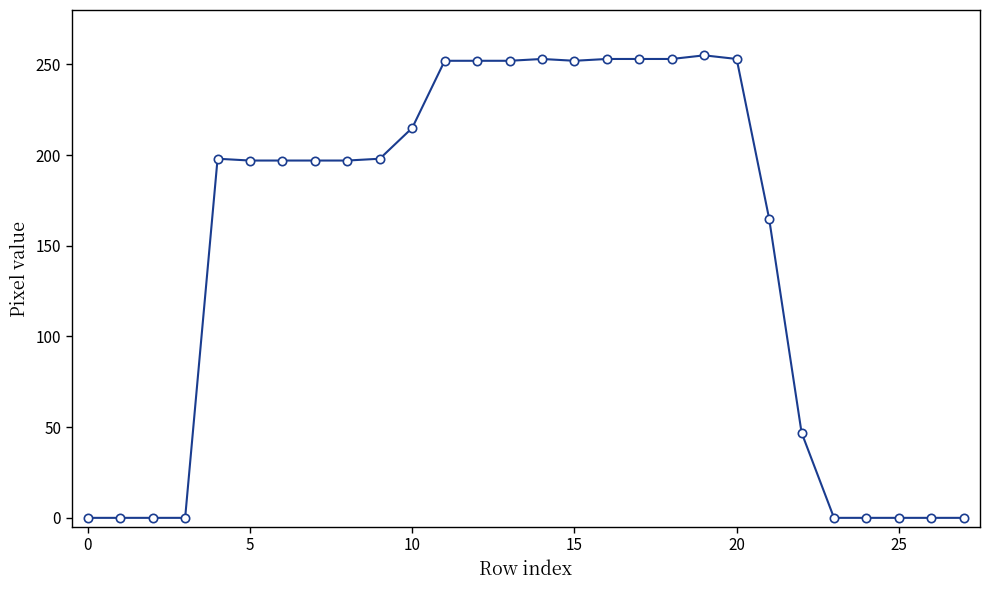

What is the difference between the second highest and second lowest values?

253